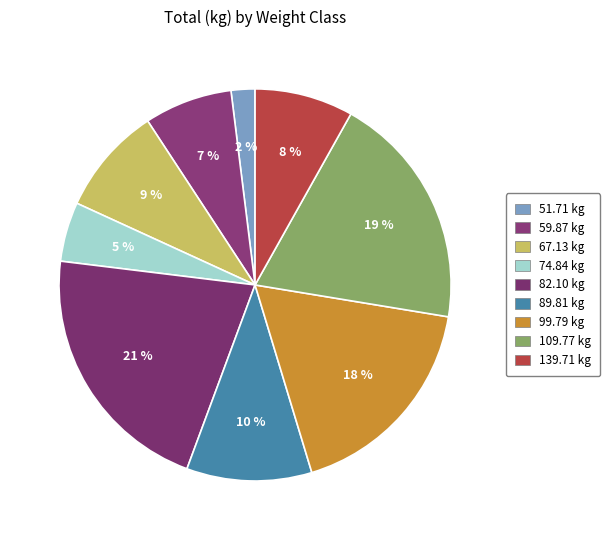

How many segments does this pie chart have?

9